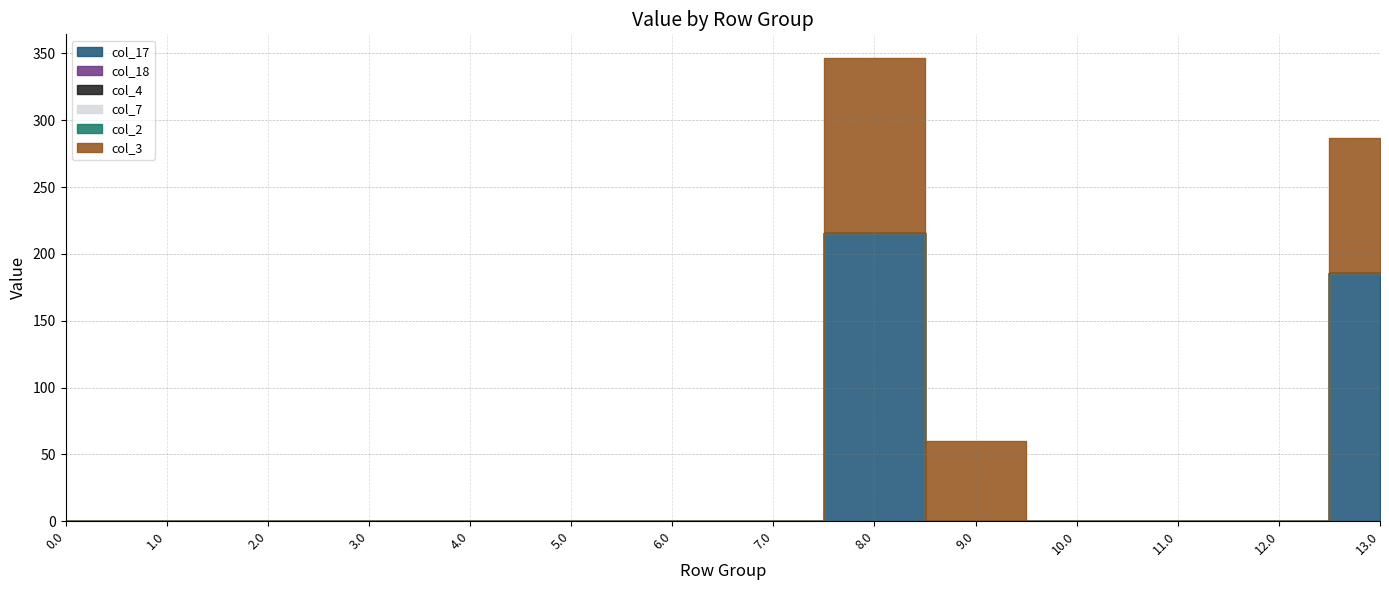

What is the highest value of the col_3 series?

131.4